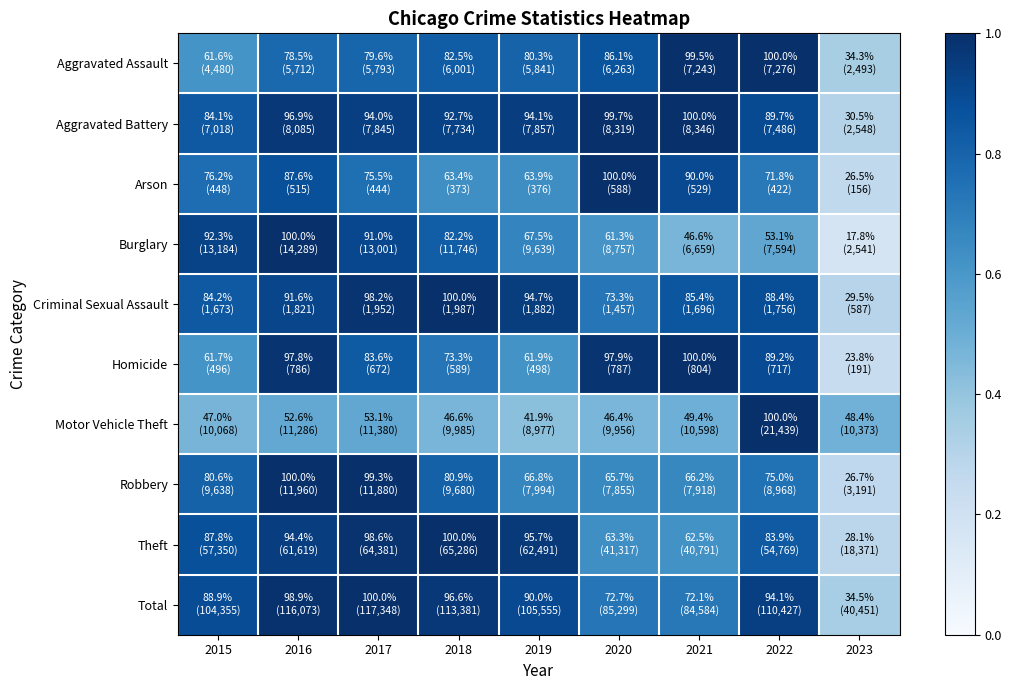

Reading right to left, list all the values displayed in this chart.

Aggravated Assault: 2023=0.3	2022=1.0	2021=1.0	2020=0.9	2019=0.8	2018=0.8	2017=0.8	2016=0.8	2015=0.6
Aggravated Battery: 2023=0.3	2022=0.9	2021=1.0	2020=1.0	2019=0.9	2018=0.9	2017=0.9	2016=1.0	2015=0.8
Arson: 2023=0.3	2022=0.7	2021=0.9	2020=1.0	2019=0.6	2018=0.6	2017=0.8	2016=0.9	2015=0.8
Burglary: 2023=0.2	2022=0.5	2021=0.5	2020=0.6	2019=0.7	2018=0.8	2017=0.9	2016=1.0	2015=0.9
Criminal Sexual Assault: 2023=0.3	2022=0.9	2021=0.9	2020=0.7	2019=0.9	2018=1.0	2017=1.0	2016=0.9	2015=0.8
Homicide: 2023=0.2	2022=0.9	2021=1.0	2020=1.0	2019=0.6	2018=0.7	2017=0.8	2016=1.0	2015=0.6
Motor Vehicle Theft: 2023=0.5	2022=1.0	2021=0.5	2020=0.5	2019=0.4	2018=0.5	2017=0.5	2016=0.5	2015=0.5
Robbery: 2023=0.3	2022=0.7	2021=0.7	2020=0.7	2019=0.7	2018=0.8	2017=1.0	2016=1.0	2015=0.8
Theft: 2023=0.3	2022=0.8	2021=0.6	2020=0.6	2019=1.0	2018=1.0	2017=1.0	2016=0.9	2015=0.9
Total: 2023=0.3	2022=0.9	2021=0.7	2020=0.7	2019=0.9	2018=1.0	2017=1.0	2016=1.0	2015=0.9